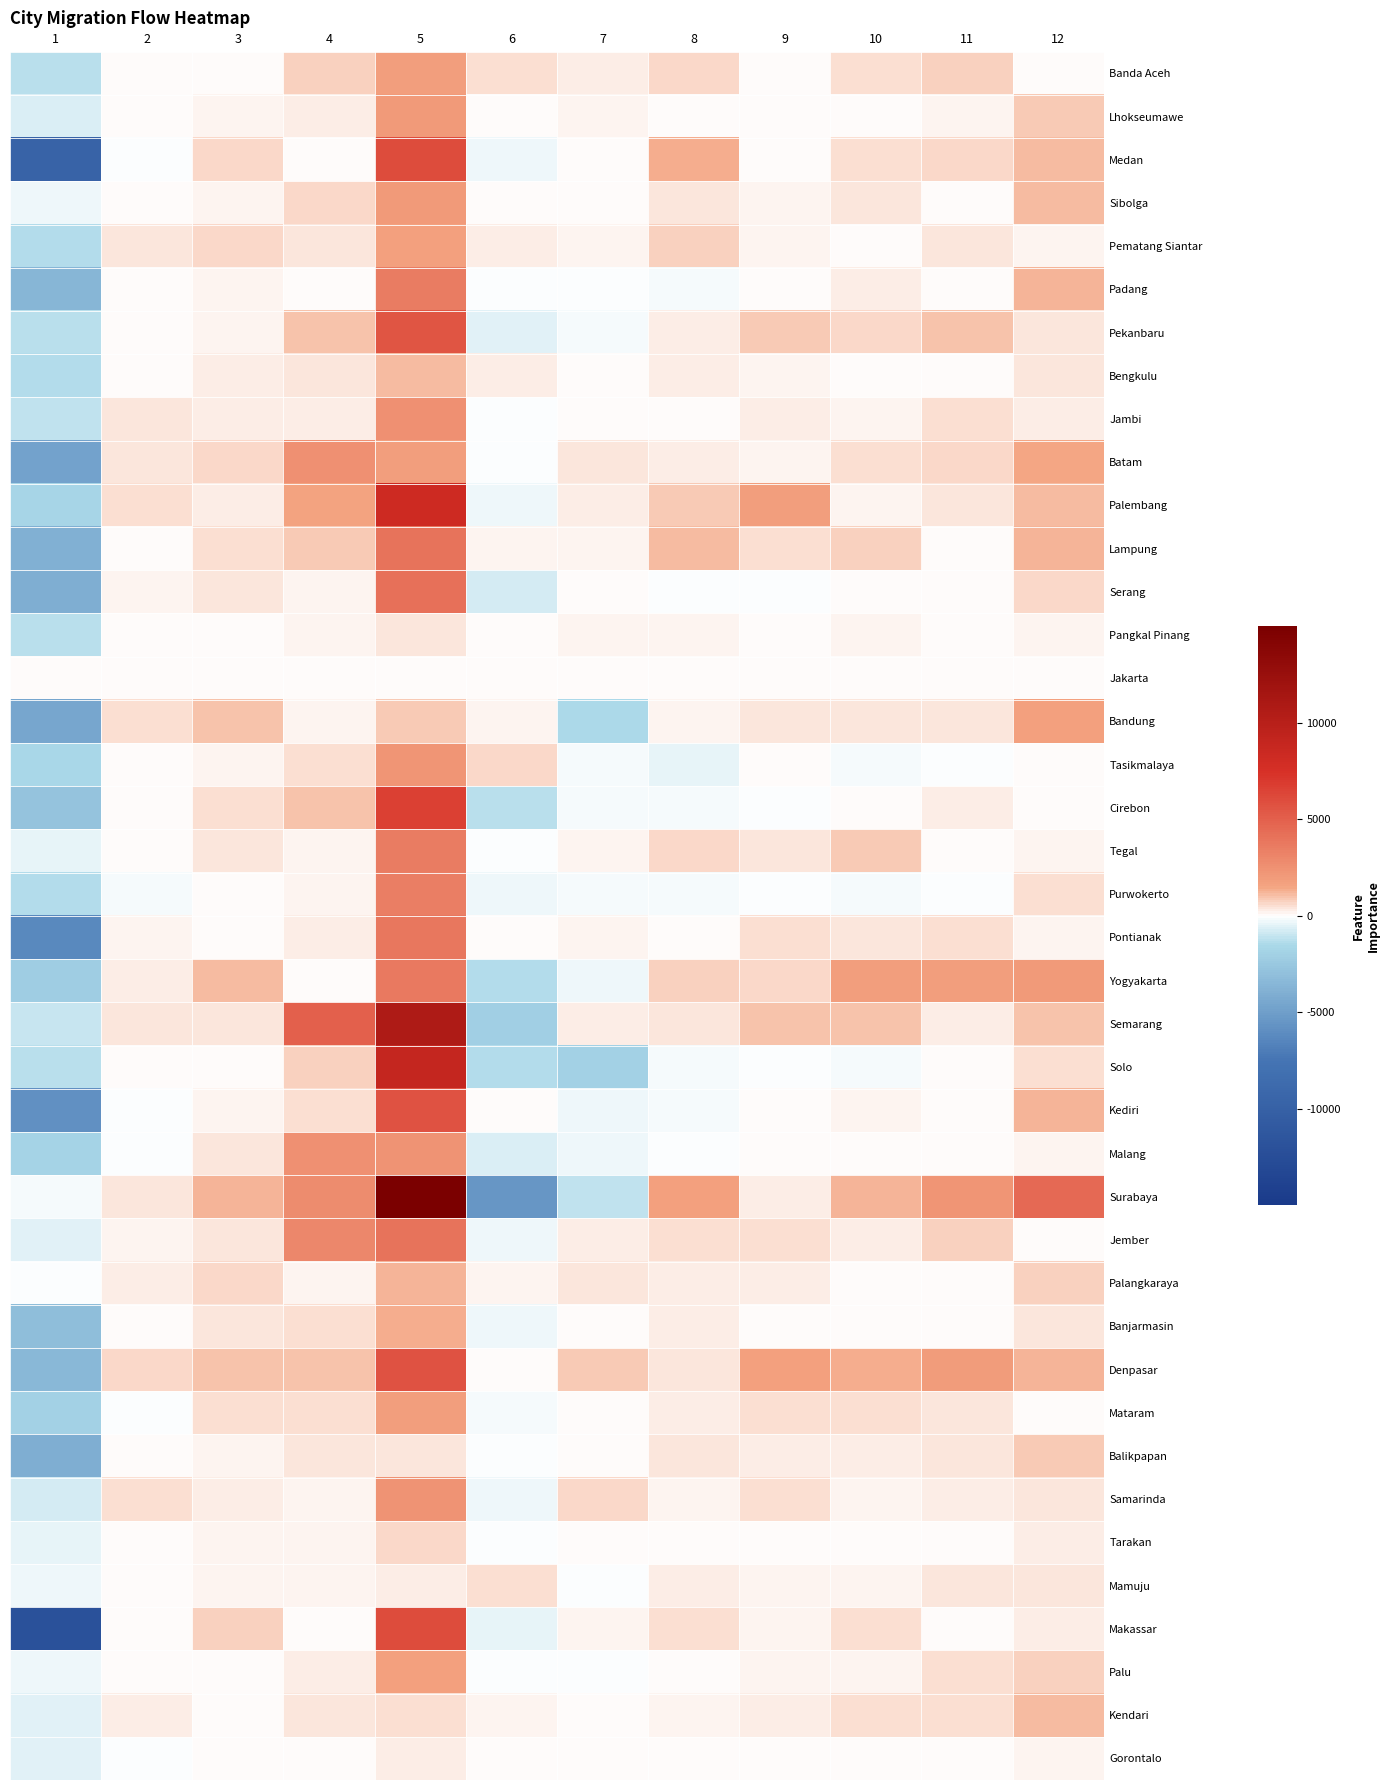

What is the greatest value displayed?

20985